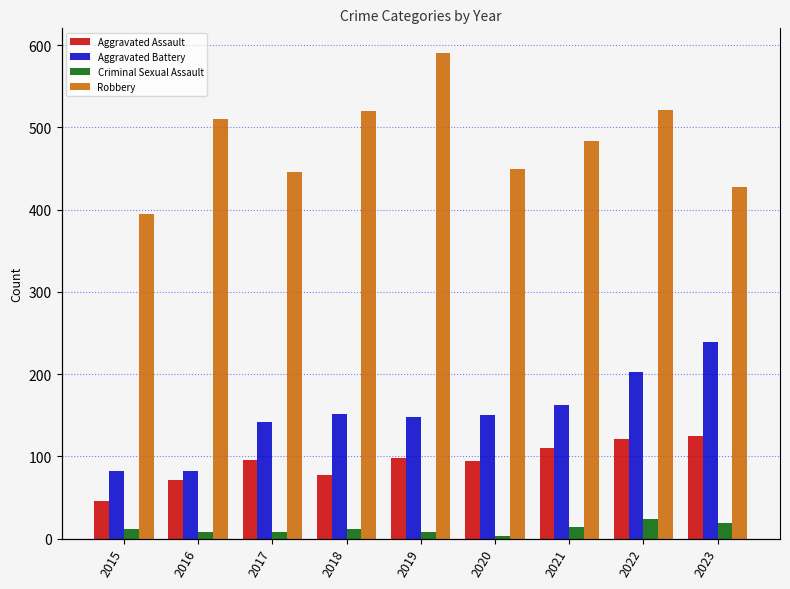

How many values in the Aggravated Assault series are below 95?

4